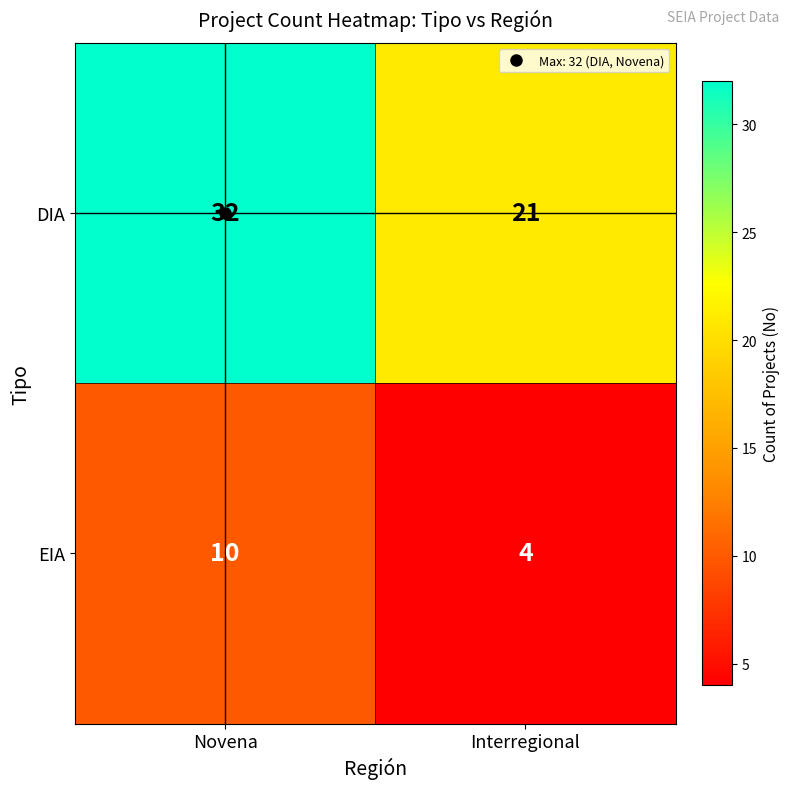

Is it true that EIA equals 4 at Interregional?

True